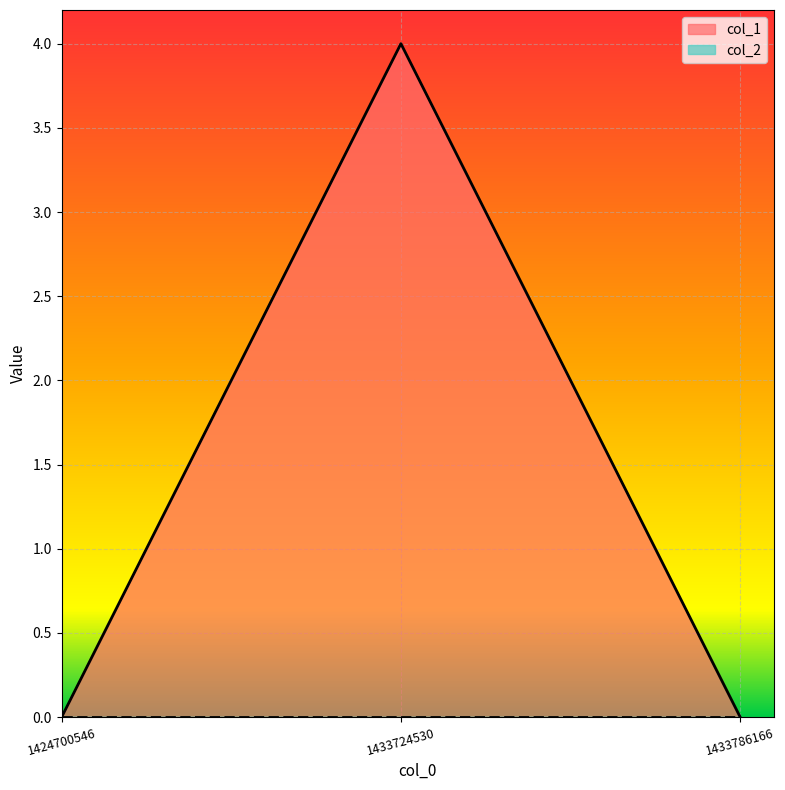

The chart shows a value of 2 at 1424700546. True or false?

False